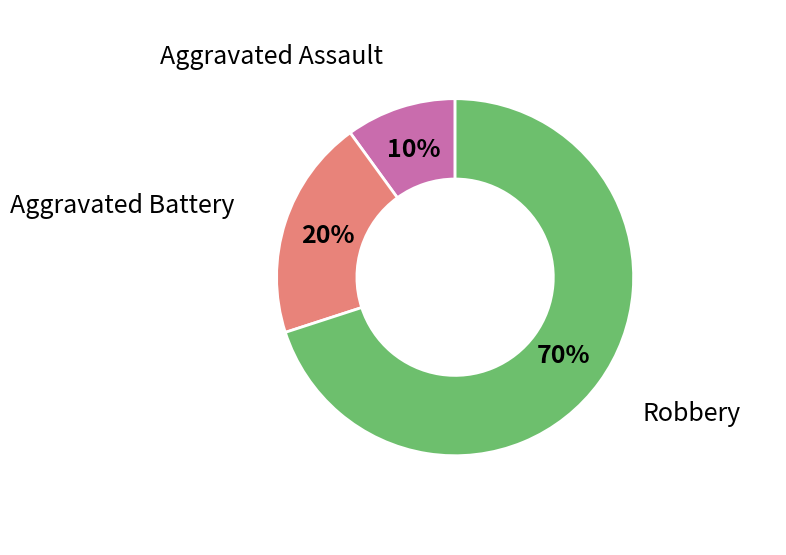

True or false: Robbery accounts for 56% of the total.

False